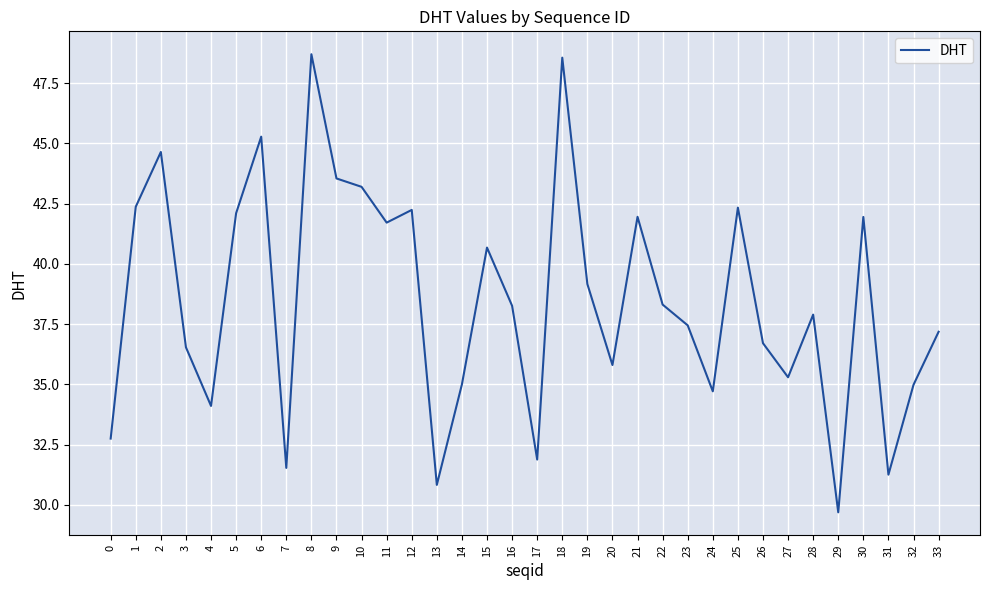

What is the difference between the maximum and minimum values?

19.0